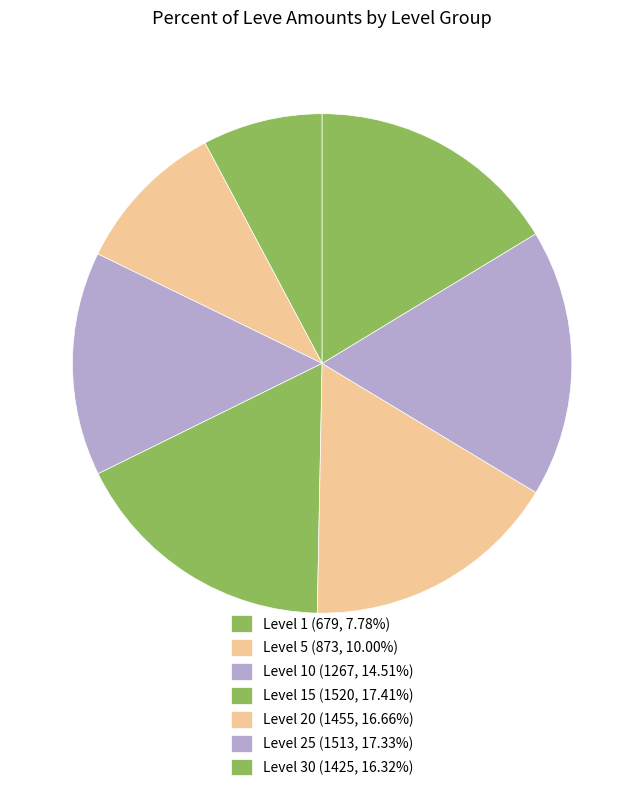

Count the number of slices in the pie.

7